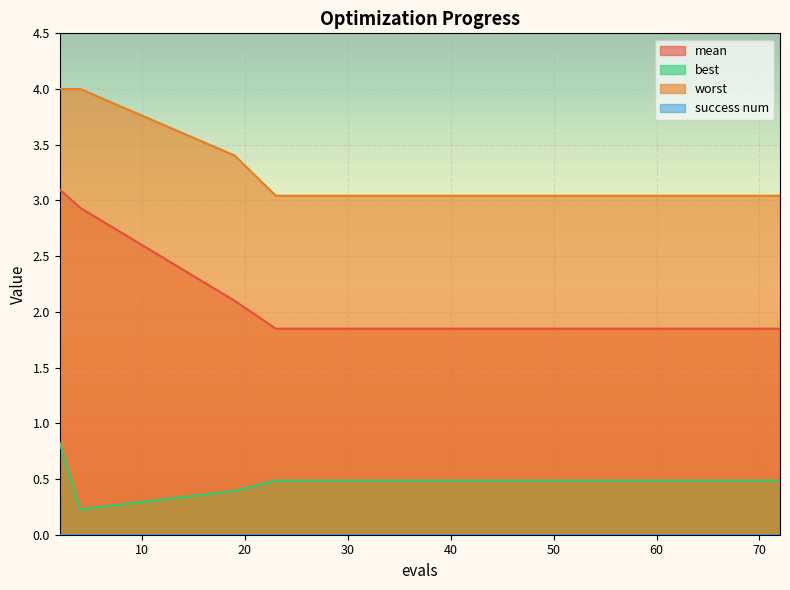

Which category has the lowest value across all series?

4